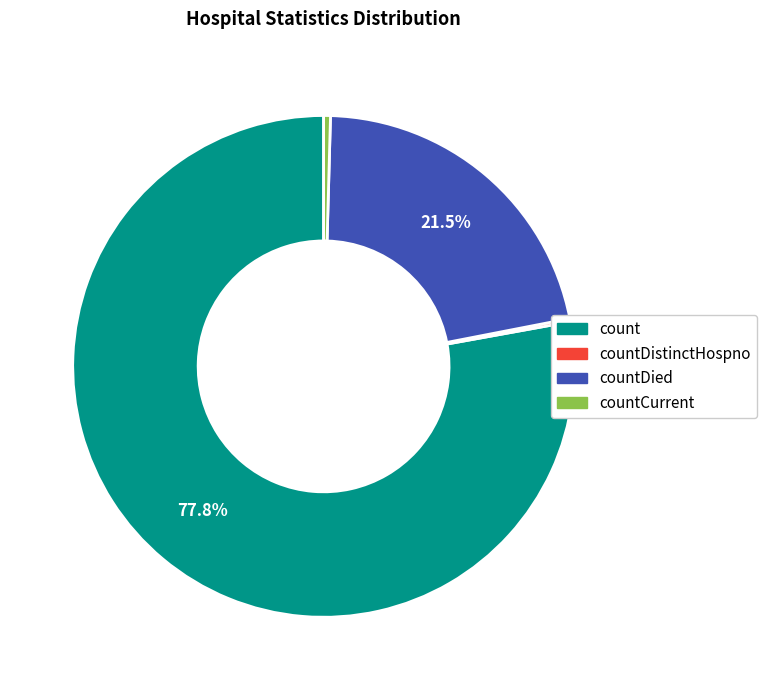

True or false: countCurrent accounts for 5% of the total.

False